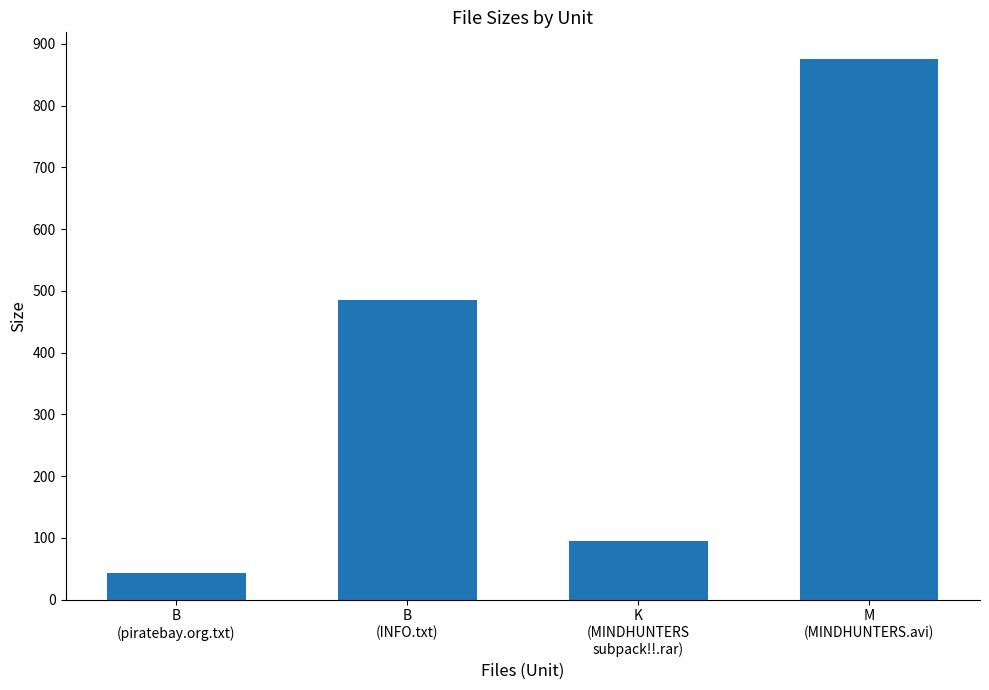

What is the greatest value displayed?

875.0